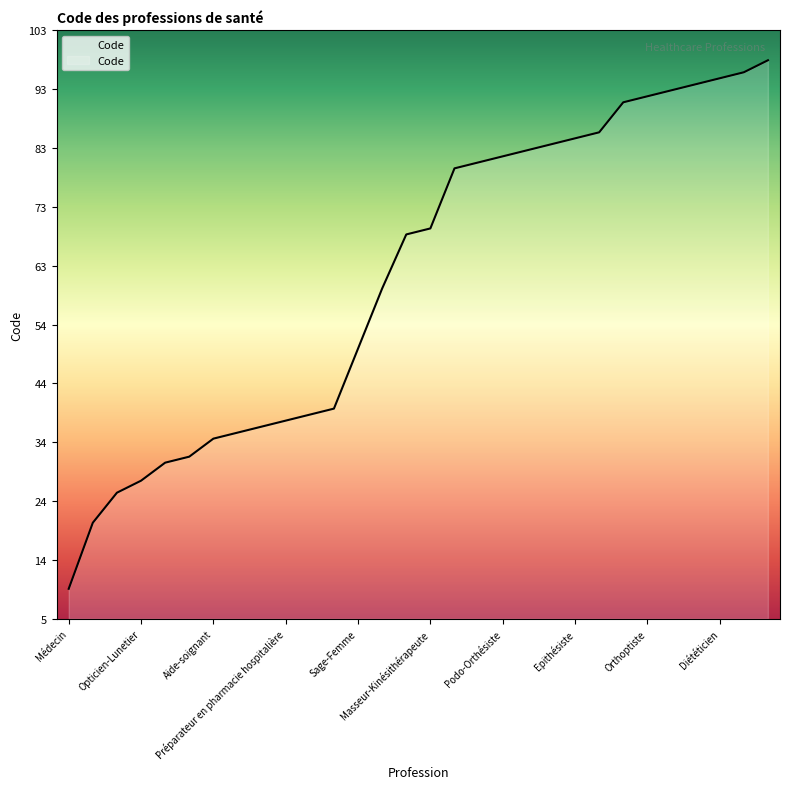

What is the minimum value shown in the chart?

10